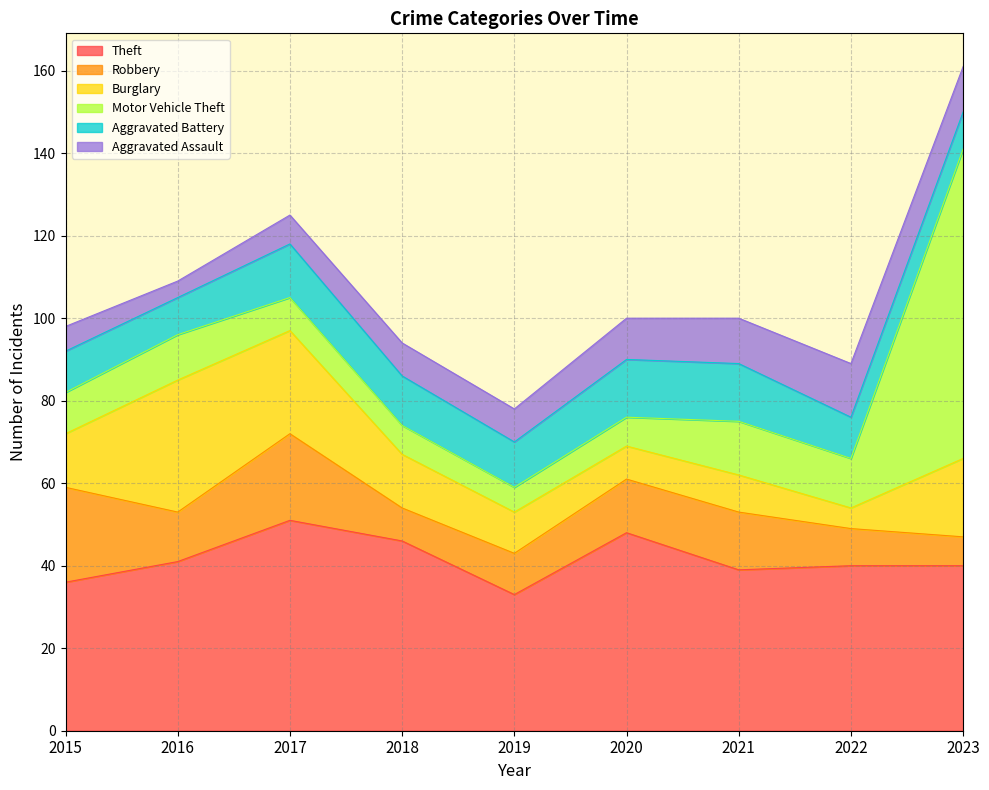

At 2021, list the series in order from largest to smallest.

Theft, Robbery, Aggravated Battery, Motor Vehicle Theft, Aggravated Assault, Burglary